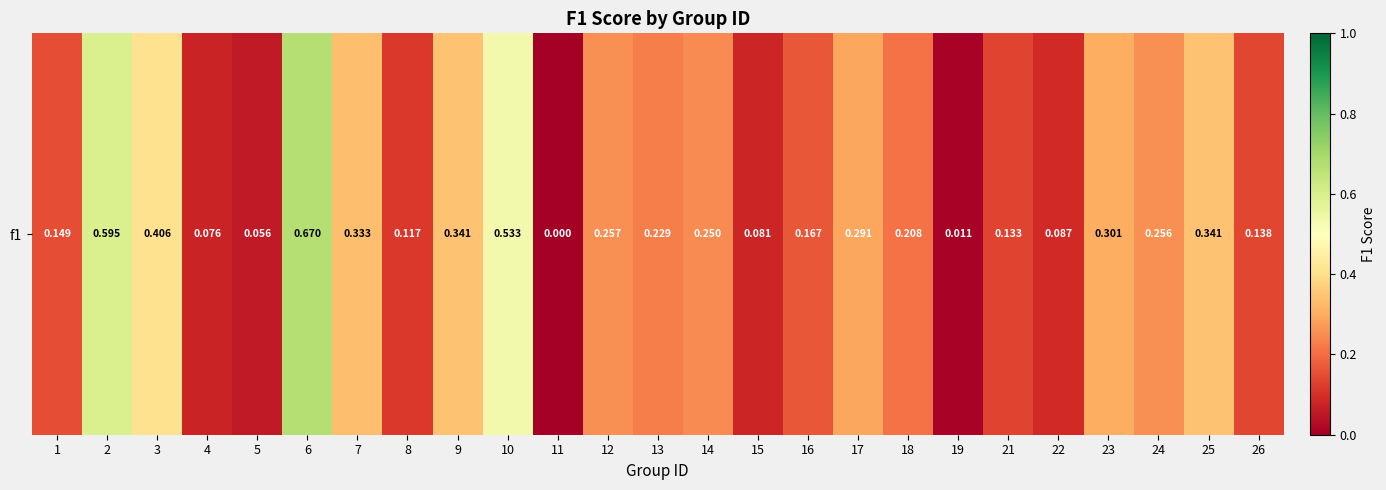

Rank the categories by value from highest to lowest.

6, 2, 10, 3, 9, 25, 7, 23, 17, 12, 24, 14, 13, 18, 16, 1, 26, 21, 8, 22, 15, 4, 5, 19, 11